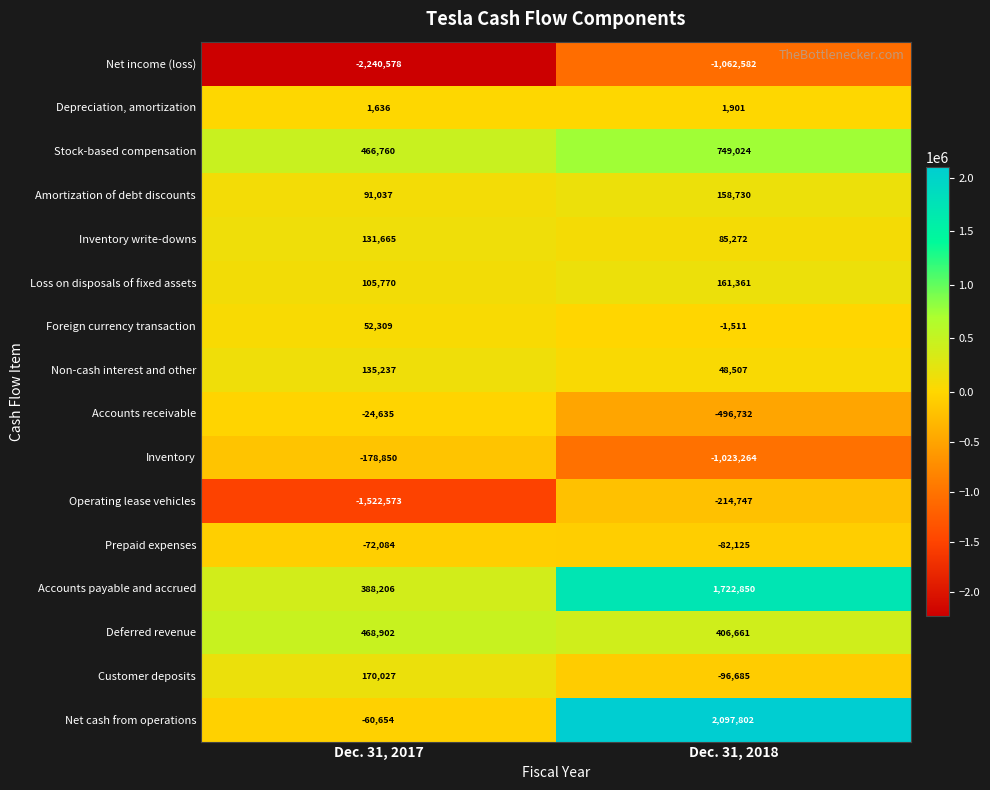

True or false: Deferred revenue has a value of 468902 at Dec. 31, 2017.

True